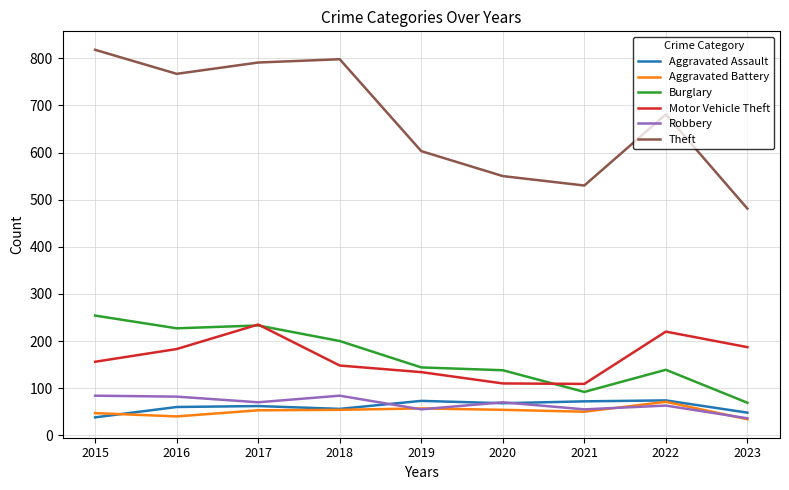

Between 2021 and 2022, which series saw the biggest shift?

Theft